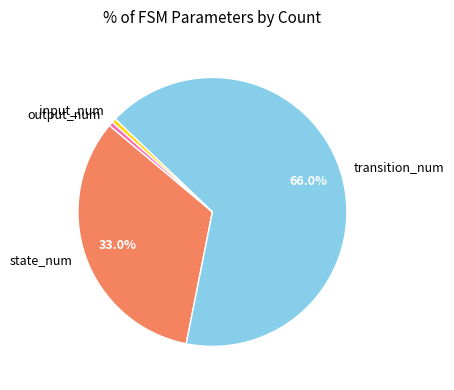

Count the number of slices in the pie.

4